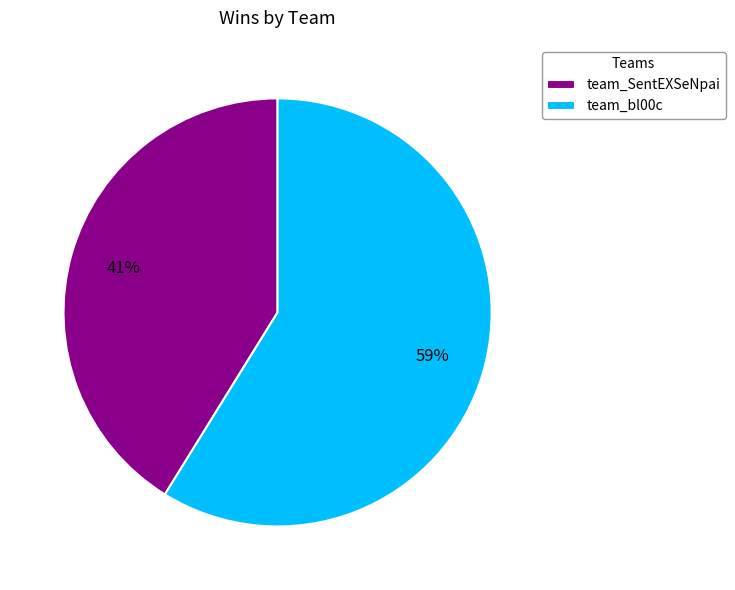

To the nearest percent, what is the difference between the team_bl00c and team_SentEXSeNpai slice percentages?

18%